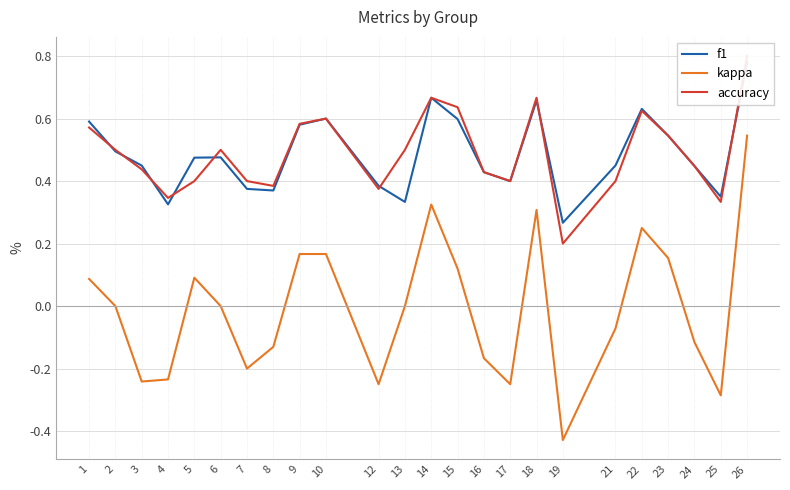

Which series has the largest range (max minus min)?

kappa